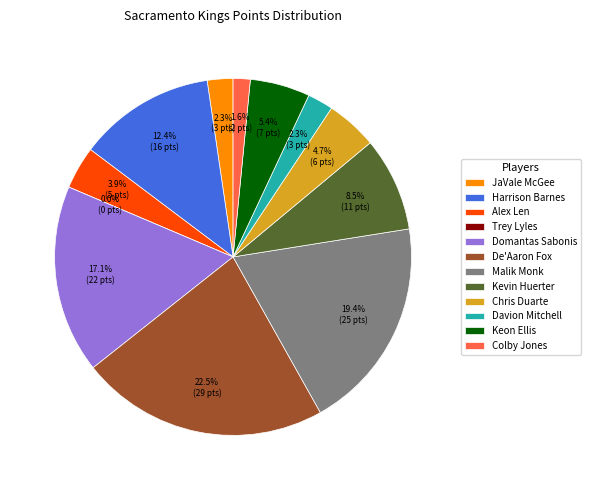

How many segments does this pie chart have?

12